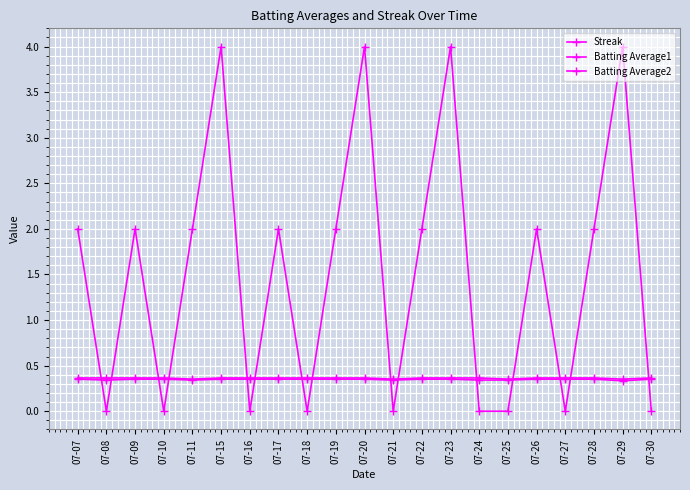

Reading left to right, extract all data points from this chart.

Streak: 07-07=2.0	07-08=0.0	07-09=2.0	07-10=0.0	07-11=2.0	07-15=4.0	07-16=0.0	07-17=2.0	07-18=0.0	07-19=2.0	07-20=4.0	07-21=0.0	07-22=2.0	07-23=4.0	07-24=0.0	07-25=0.0	07-26=2.0	07-27=0.0	07-28=2.0	07-29=4.0	07-30=0.0
Batting Average1: 07-07=0.4	07-08=0.4	07-09=0.4	07-10=0.4	07-11=0.4	07-15=0.4	07-16=0.4	07-17=0.4	07-18=0.4	07-19=0.4	07-20=0.4	07-21=0.4	07-22=0.4	07-23=0.4	07-24=0.4	07-25=0.4	07-26=0.4	07-27=0.4	07-28=0.4	07-29=0.4	07-30=0.4
Batting Average2: 07-07=0.4	07-08=0.3	07-09=0.4	07-10=0.4	07-11=0.3	07-15=0.4	07-16=0.4	07-17=0.4	07-18=0.4	07-19=0.4	07-20=0.4	07-21=0.3	07-22=0.4	07-23=0.4	07-24=0.3	07-25=0.3	07-26=0.4	07-27=0.4	07-28=0.4	07-29=0.3	07-30=0.4